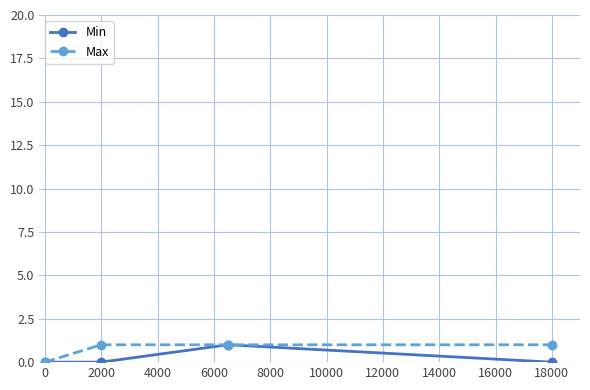

What is the value of the Min point at the 3rd from the left?

1